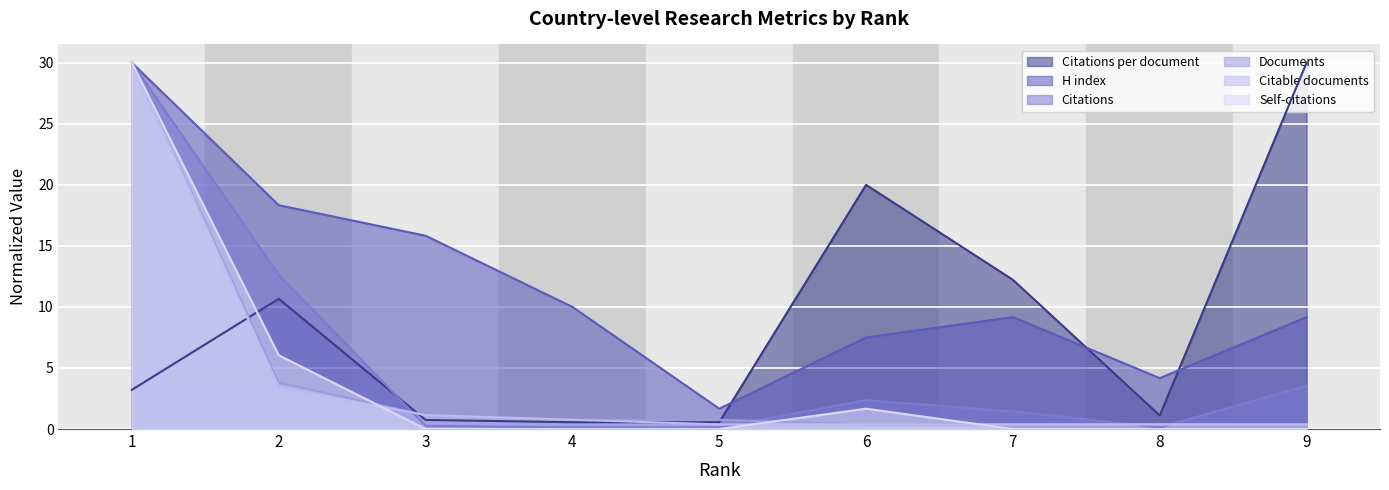

At which label is H index closest to 15?

3